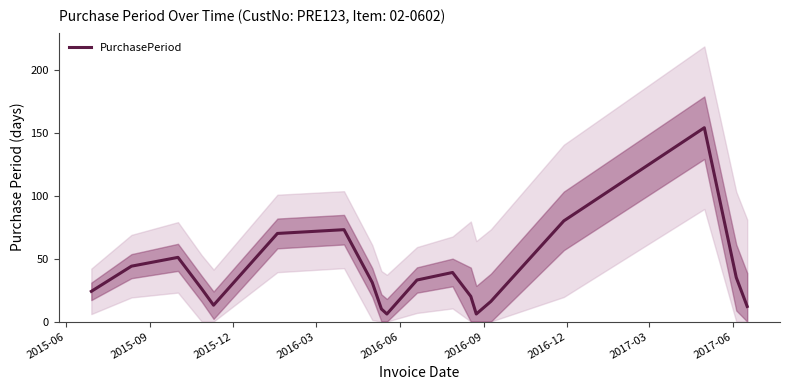

How many data points are less than 31?

9